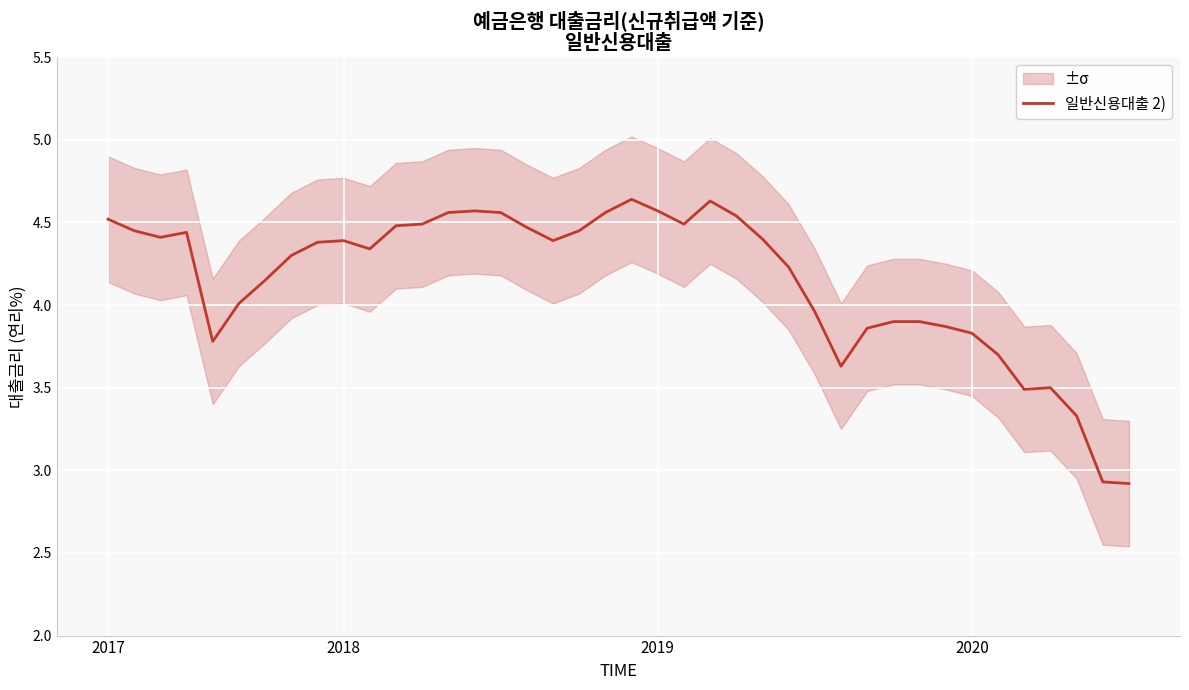

What is the sum of the values at 26 and 34?

7.9